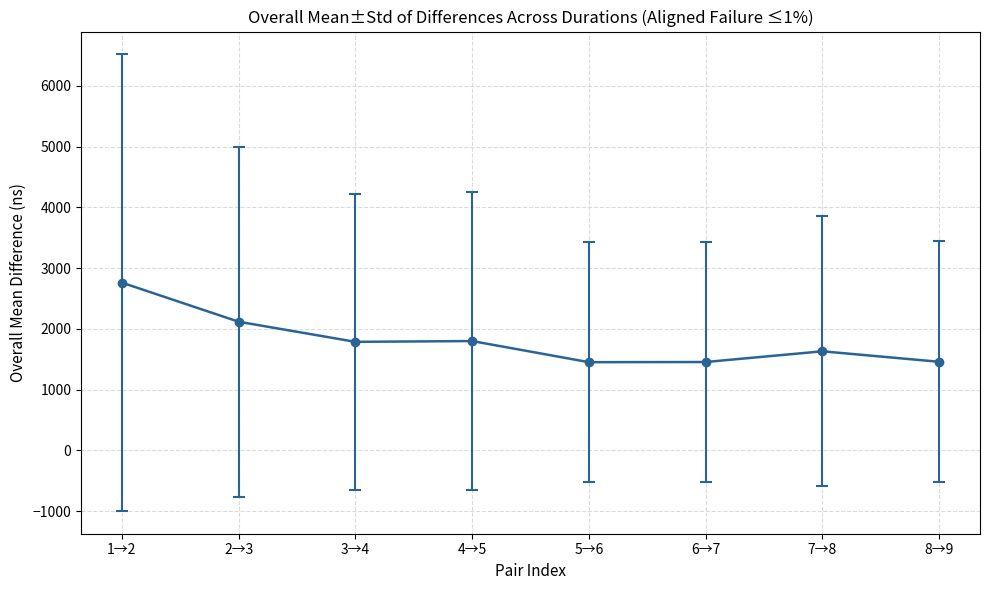

Is it true that the value at 4→5 is 2583.7?

False